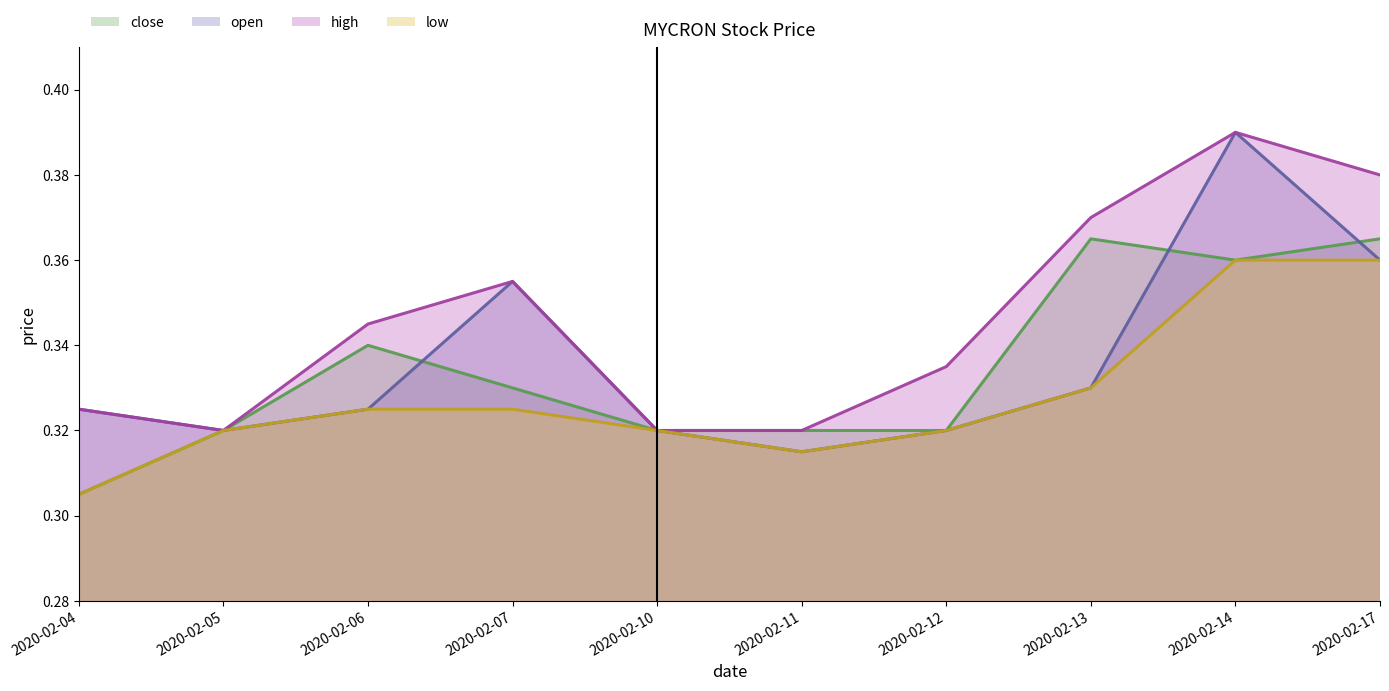

The low series shows 0.5 at 2020-02-11. True or false?

False